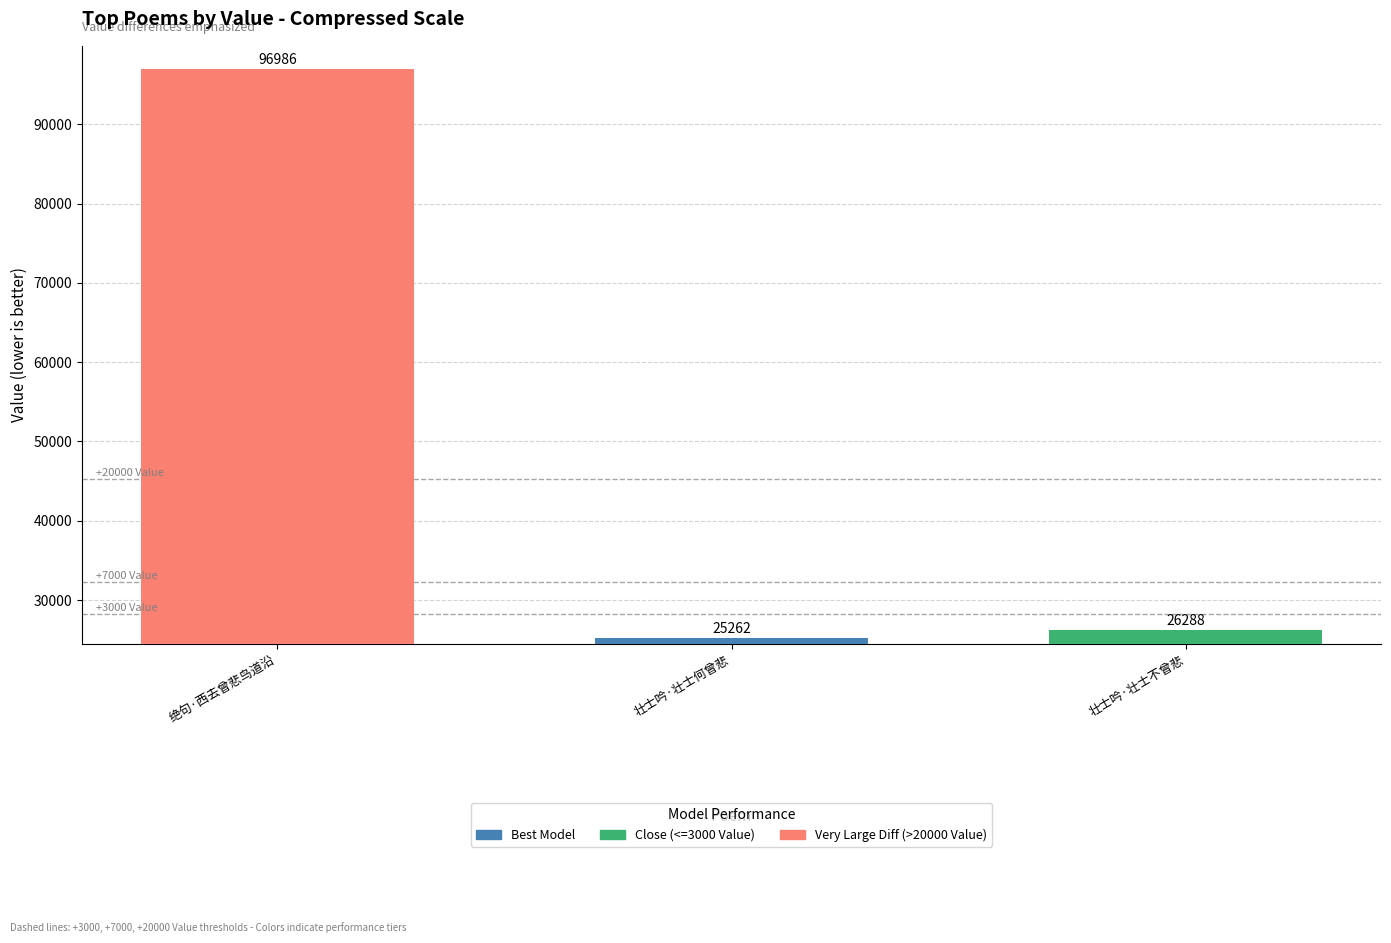

Which has a higher value, 绝句·西去曾悲鸟道沿 or 壮士吟·壮士何曾悲?

绝句·西去曾悲鸟道沿